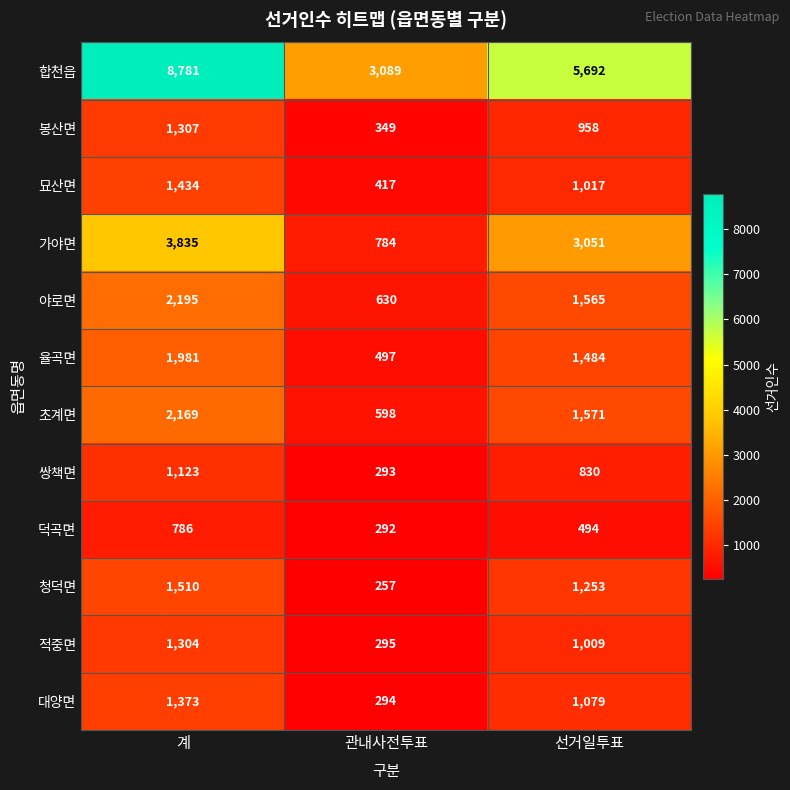

Where is 가야면 nearest to the value 2309?

선거일투표